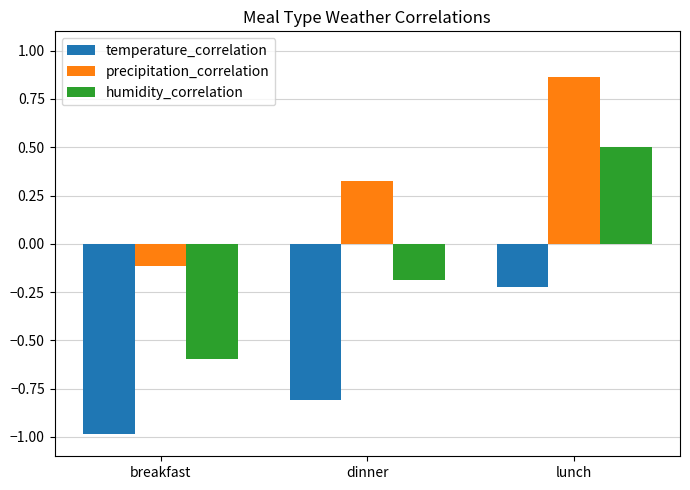

What is the total value across all series at dinner?

-0.7